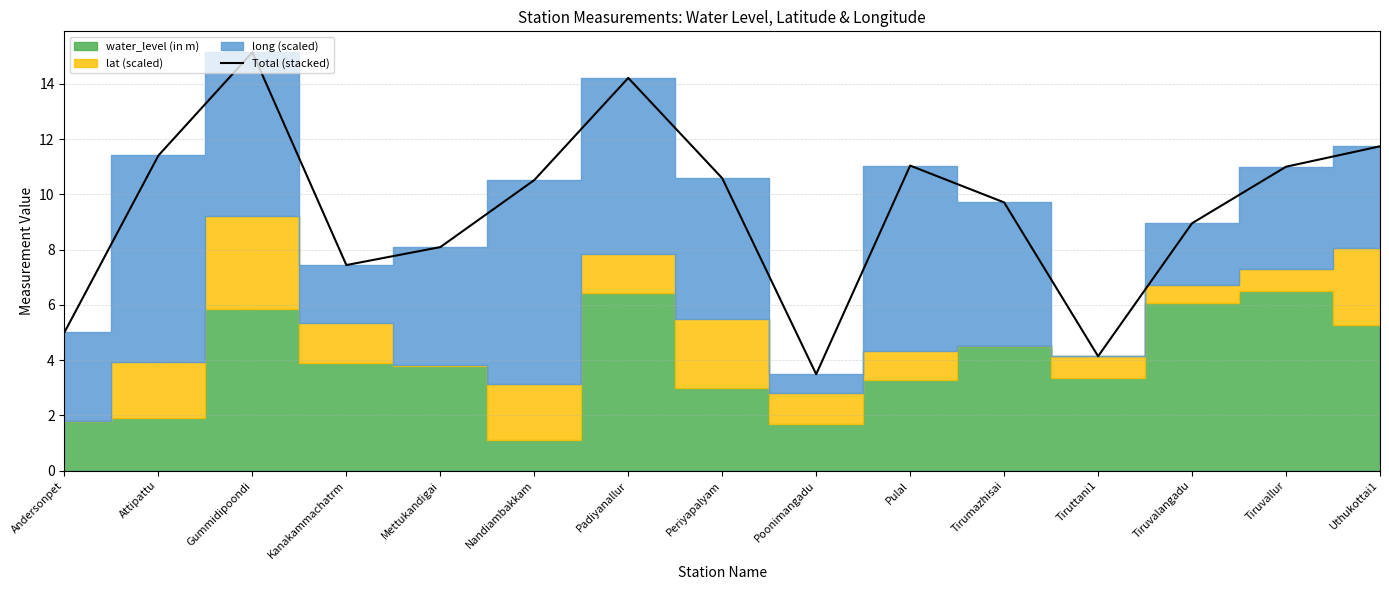

Does the chart display data point markers on the line(s)?

No